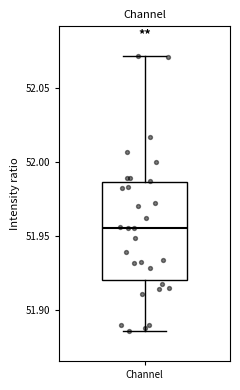

Read this box plot against the y-axis: the position of the median line, the range covered by the box, and the ends of both whiskers. The values are not printed on the chart, so give them approximately, as read against the axis.

median 51.955, box 51.920 to 51.985, whiskers 51.885 to 52.070